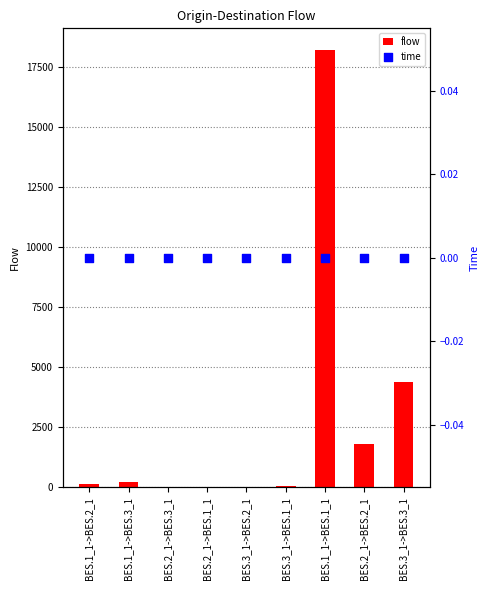

At which category is the sum across all series the highest?

BES.1_1->BES.1_1